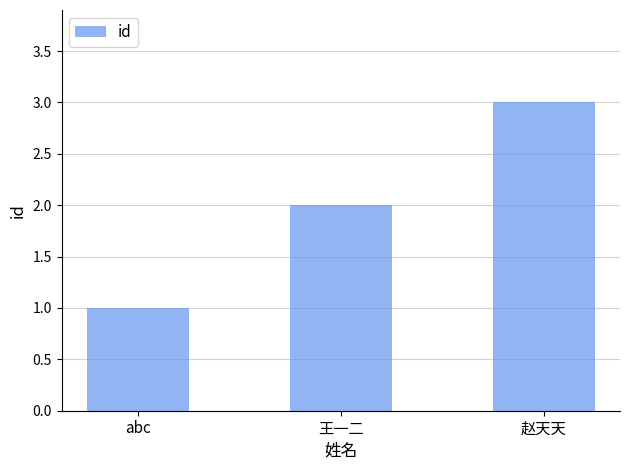

How many categories are shown in the chart?

3